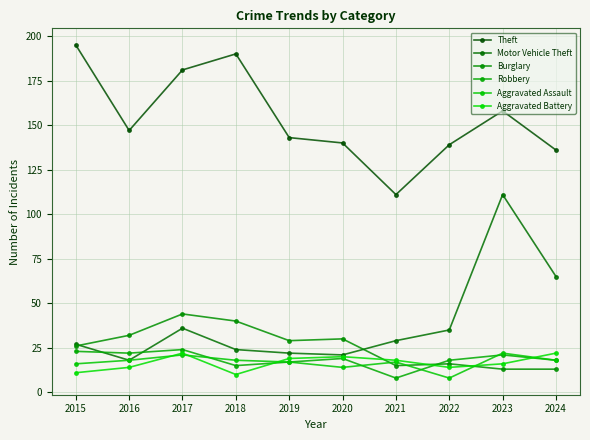

How many data points in Robbery are less than 19?

5